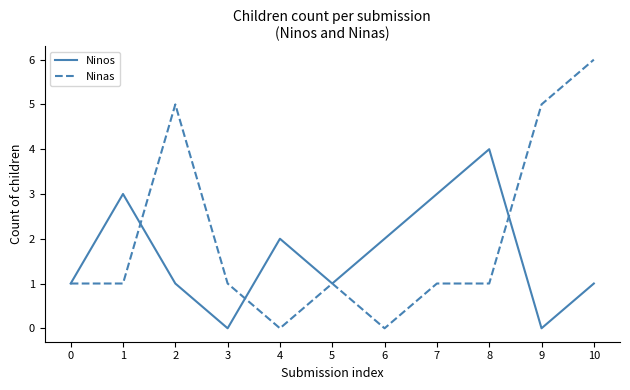

Reading left to right, list all the values displayed in this chart.

Ninos: 1	3	1	0	2	1	2	3	4	0	1
Ninas: 1	1	5	1	0	1	0	1	1	5	6